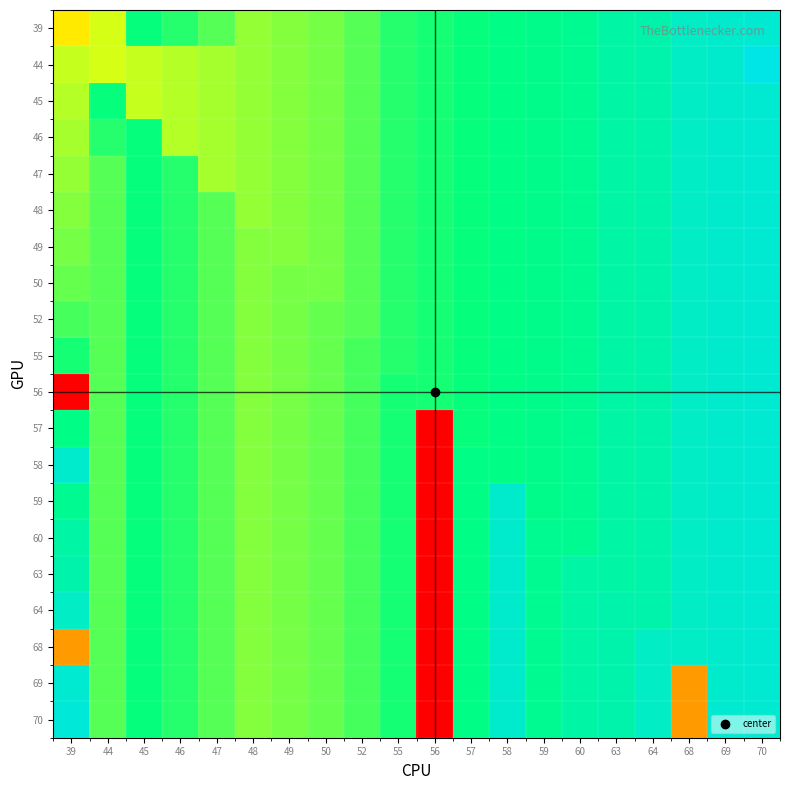

Reading left to right, transcribe all the data shown in this chart.

39: 39=0.5	44=0.5	45=0.7	46=0.7	47=0.7	48=0.6	49=0.6	50=0.6	52=0.7	55=0.7	56=0.7	57=0.7	58=0.8	59=0.8	60=0.8	63=0.8	64=0.9	68=0.9	69=0.9	70=1.0
44: 39=0.6	44=0.5	45=0.6	46=0.6	47=0.6	48=0.6	49=0.6	50=0.6	52=0.7	55=0.7	56=0.7	57=0.7	58=0.8	59=0.8	60=0.8	63=0.8	64=0.9	68=0.9	69=0.9	70=1.0
45: 39=0.6	44=0.7	45=0.6	46=0.6	47=0.6	48=0.6	49=0.6	50=0.6	52=0.7	55=0.7	56=0.7	57=0.7	58=0.8	59=0.8	60=0.8	63=0.8	64=0.9	68=0.9	69=0.9	70=1.0
46: 39=0.6	44=0.7	45=0.7	46=0.6	47=0.6	48=0.6	49=0.6	50=0.6	52=0.7	55=0.7	56=0.7	57=0.7	58=0.8	59=0.8	60=0.8	63=0.8	64=0.9	68=0.9	69=0.9	70=1.0
47: 39=0.6	44=0.7	45=0.7	46=0.7	47=0.6	48=0.6	49=0.6	50=0.6	52=0.7	55=0.7	56=0.7	57=0.7	58=0.8	59=0.8	60=0.8	63=0.8	64=0.9	68=0.9	69=0.9	70=1.0
48: 39=0.6	44=0.7	45=0.7	46=0.7	47=0.7	48=0.6	49=0.6	50=0.6	52=0.7	55=0.7	56=0.7	57=0.7	58=0.8	59=0.8	60=0.8	63=0.8	64=0.9	68=0.9	69=0.9	70=1.0
49: 39=0.6	44=0.7	45=0.7	46=0.7	47=0.7	48=0.6	49=0.6	50=0.6	52=0.7	55=0.7	56=0.7	57=0.7	58=0.8	59=0.8	60=0.8	63=0.8	64=0.9	68=0.9	69=0.9	70=1.0
50: 39=0.7	44=0.7	45=0.7	46=0.7	47=0.7	48=0.6	49=0.6	50=0.6	52=0.7	55=0.7	56=0.7	57=0.7	58=0.8	59=0.8	60=0.8	63=0.8	64=0.9	68=0.9	69=0.9	70=1.0
52: 39=0.7	44=0.7	45=0.7	46=0.7	47=0.7	48=0.6	49=0.6	50=0.7	52=0.7	55=0.7	56=0.7	57=0.7	58=0.8	59=0.8	60=0.8	63=0.8	64=0.9	68=0.9	69=0.9	70=1.0
55: 39=0.7	44=0.7	45=0.7	46=0.7	47=0.7	48=0.6	49=0.6	50=0.7	52=0.7	55=0.7	56=0.7	57=0.7	58=0.8	59=0.8	60=0.8	63=0.8	64=0.9	68=0.9	69=0.9	70=1.0
56: 39=0.0	44=0.7	45=0.7	46=0.7	47=0.7	48=0.6	49=0.6	50=0.7	52=0.7	55=0.7	56=0.7	57=0.7	58=0.8	59=0.8	60=0.8	63=0.8	64=0.9	68=0.9	69=0.9	70=1.0
57: 39=0.8	44=0.7	45=0.7	46=0.7	47=0.7	48=0.6	49=0.6	50=0.7	52=0.7	55=0.7	56=0.0	57=0.7	58=0.8	59=0.8	60=0.8	63=0.8	64=0.9	68=0.9	69=0.9	70=1.0
58: 39=0.9	44=0.7	45=0.7	46=0.7	47=0.7	48=0.6	49=0.6	50=0.7	52=0.7	55=0.7	56=0.0	57=0.8	58=0.8	59=0.8	60=0.8	63=0.8	64=0.9	68=0.9	69=0.9	70=1.0
59: 39=0.8	44=0.7	45=0.7	46=0.7	47=0.7	48=0.6	49=0.6	50=0.7	52=0.7	55=0.7	56=0.0	57=0.8	58=0.9	59=0.8	60=0.8	63=0.8	64=0.9	68=0.9	69=0.9	70=1.0
60: 39=0.8	44=0.7	45=0.7	46=0.7	47=0.7	48=0.6	49=0.6	50=0.7	52=0.7	55=0.7	56=0.0	57=0.8	58=0.9	59=0.8	60=0.8	63=0.8	64=0.9	68=0.9	69=0.9	70=1.0
63: 39=0.9	44=0.7	45=0.7	46=0.7	47=0.7	48=0.6	49=0.6	50=0.7	52=0.7	55=0.7	56=0.0	57=0.8	58=0.9	59=0.8	60=0.8	63=0.8	64=0.9	68=0.9	69=0.9	70=1.0
64: 39=0.9	44=0.7	45=0.7	46=0.7	47=0.7	48=0.6	49=0.6	50=0.7	52=0.7	55=0.7	56=0.0	57=0.8	58=0.9	59=0.8	60=0.8	63=0.9	64=0.9	68=0.9	69=0.9	70=1.0
68: 39=0.3	44=0.7	45=0.7	46=0.7	47=0.7	48=0.6	49=0.6	50=0.7	52=0.7	55=0.7	56=0.0	57=0.8	58=0.9	59=0.8	60=0.8	63=0.9	64=0.9	68=0.9	69=0.9	70=1.0
69: 39=1.0	44=0.7	45=0.7	46=0.7	47=0.7	48=0.6	49=0.6	50=0.7	52=0.7	55=0.7	56=0.0	57=0.8	58=0.9	59=0.8	60=0.8	63=0.9	64=0.9	68=0.3	69=0.9	70=1.0
70: 39=1.0	44=0.7	45=0.7	46=0.7	47=0.7	48=0.6	49=0.6	50=0.7	52=0.7	55=0.7	56=0.0	57=0.8	58=0.9	59=0.8	60=0.8	63=0.9	64=0.9	68=0.3	69=1.0	70=1.0